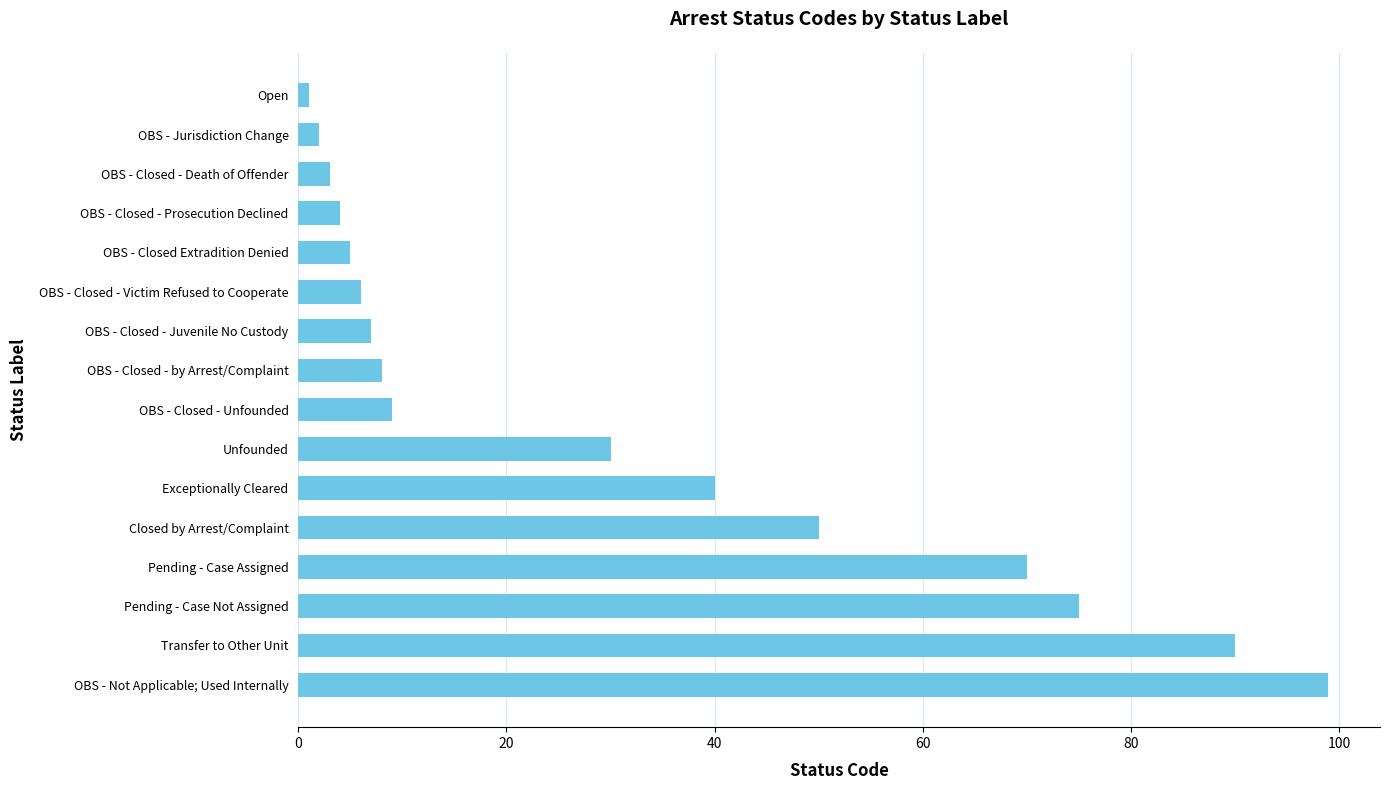

Which label corresponds to the largest value in the chart?

OBS - Not Applicable; Used Internally